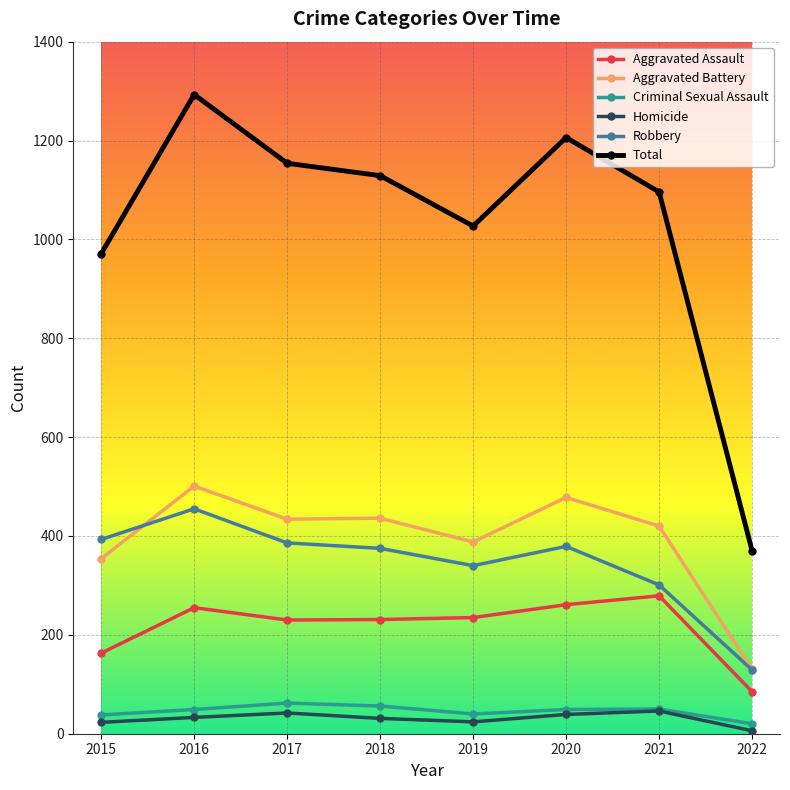

The value of Robbery at 2022 is 129. True or false?

True